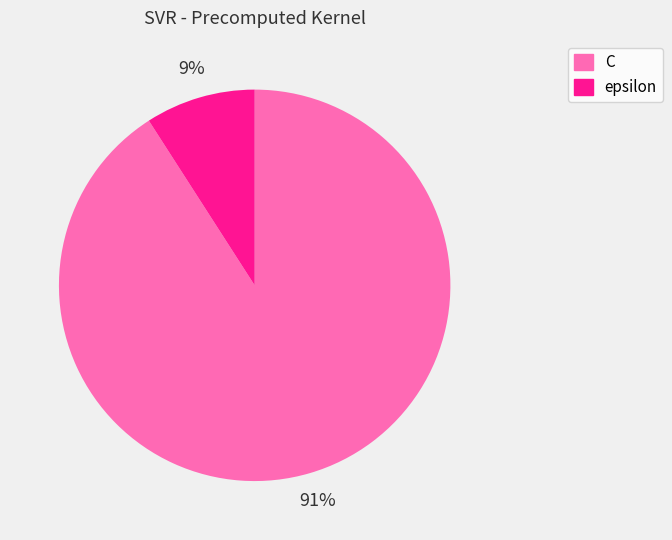

Between C and epsilon, which is larger?

C